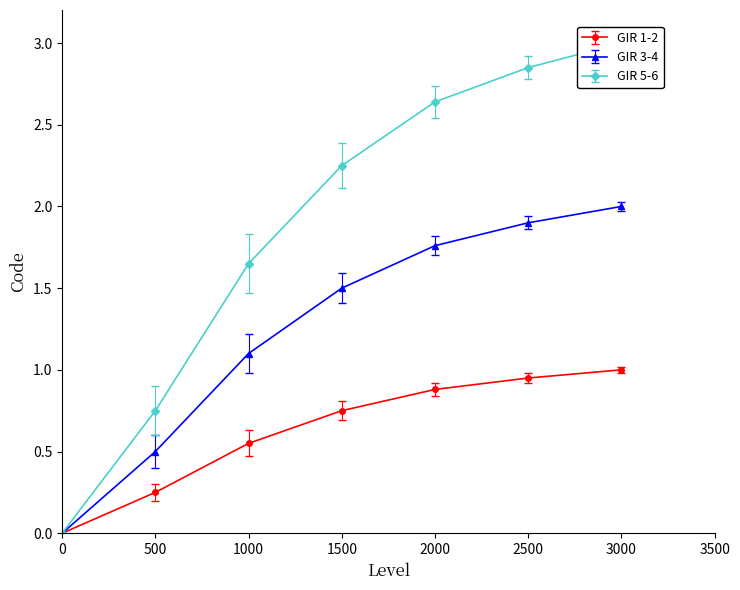

Is this an area chart (filled region under the line)?

No